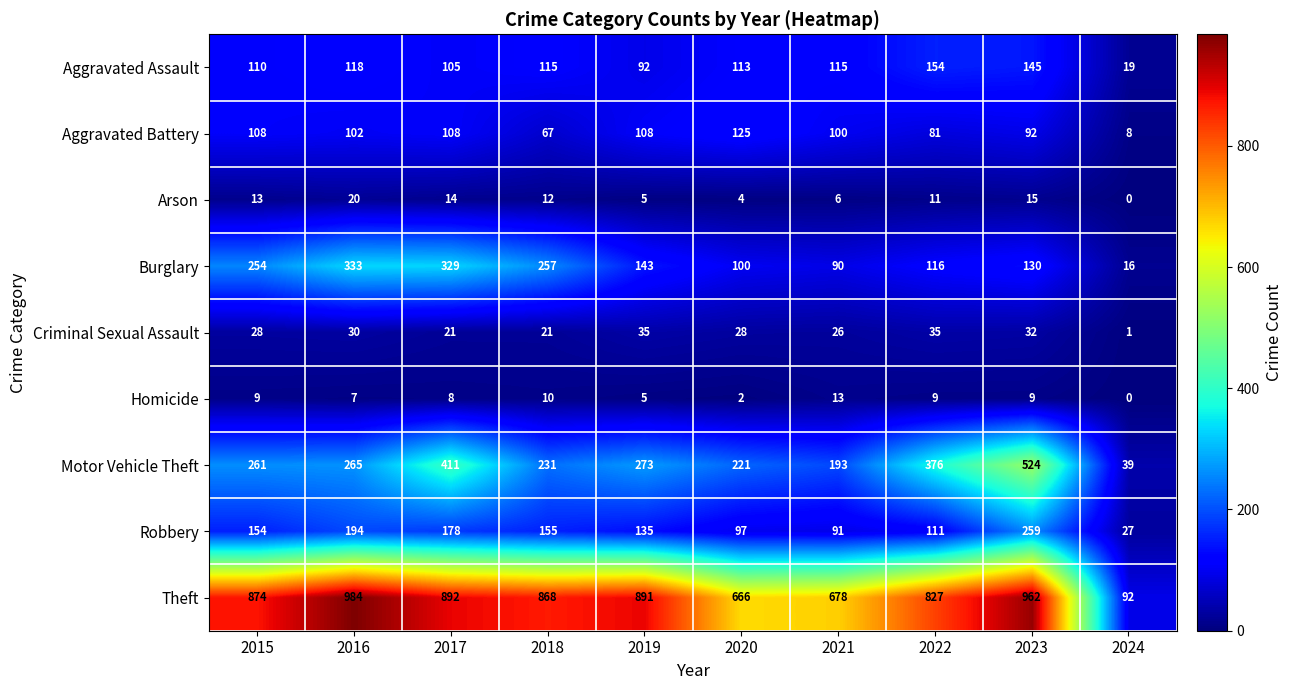

Count the number of data series in this chart.

9